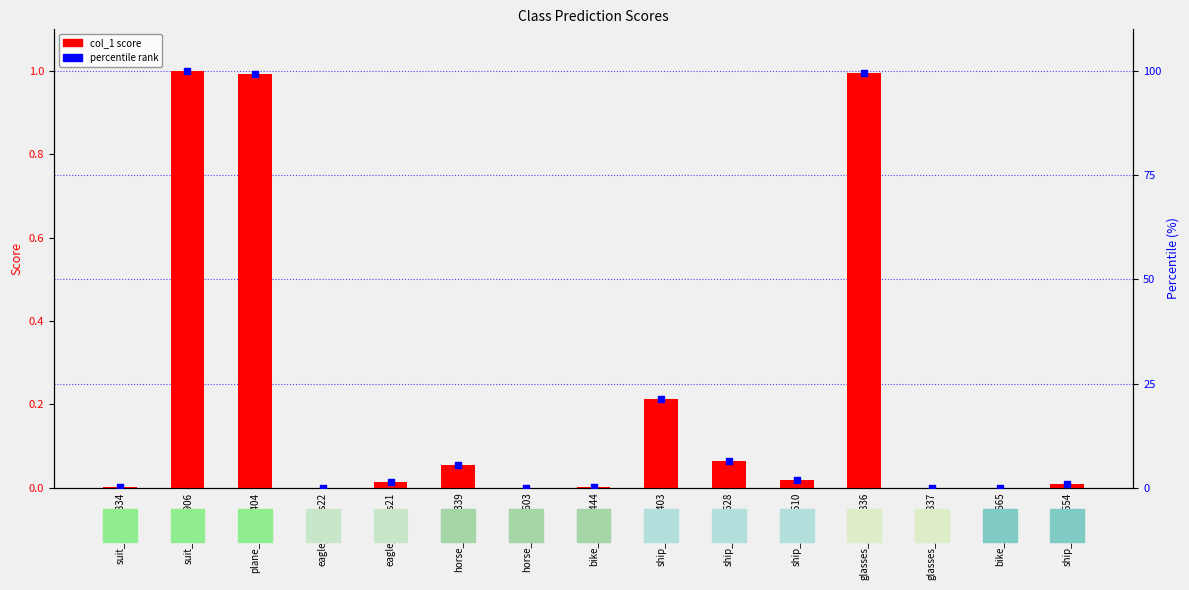

At how many categories does at least one series exceed 62?

3